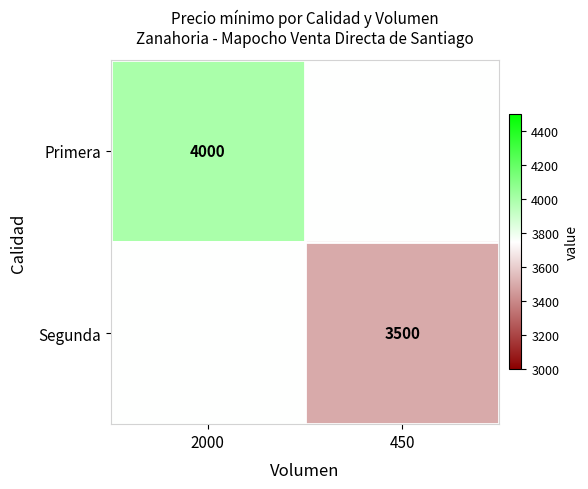

True or false: Primera has a value of 5952 at 2000.

False